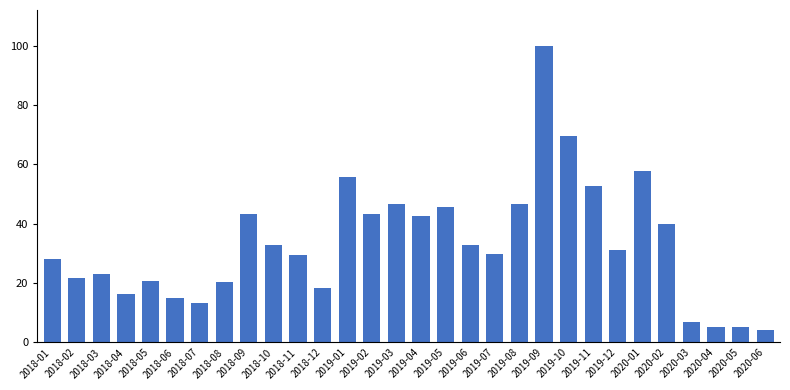

What is the ratio of the value at 2018-04 to the value at 2018-01?

0.6